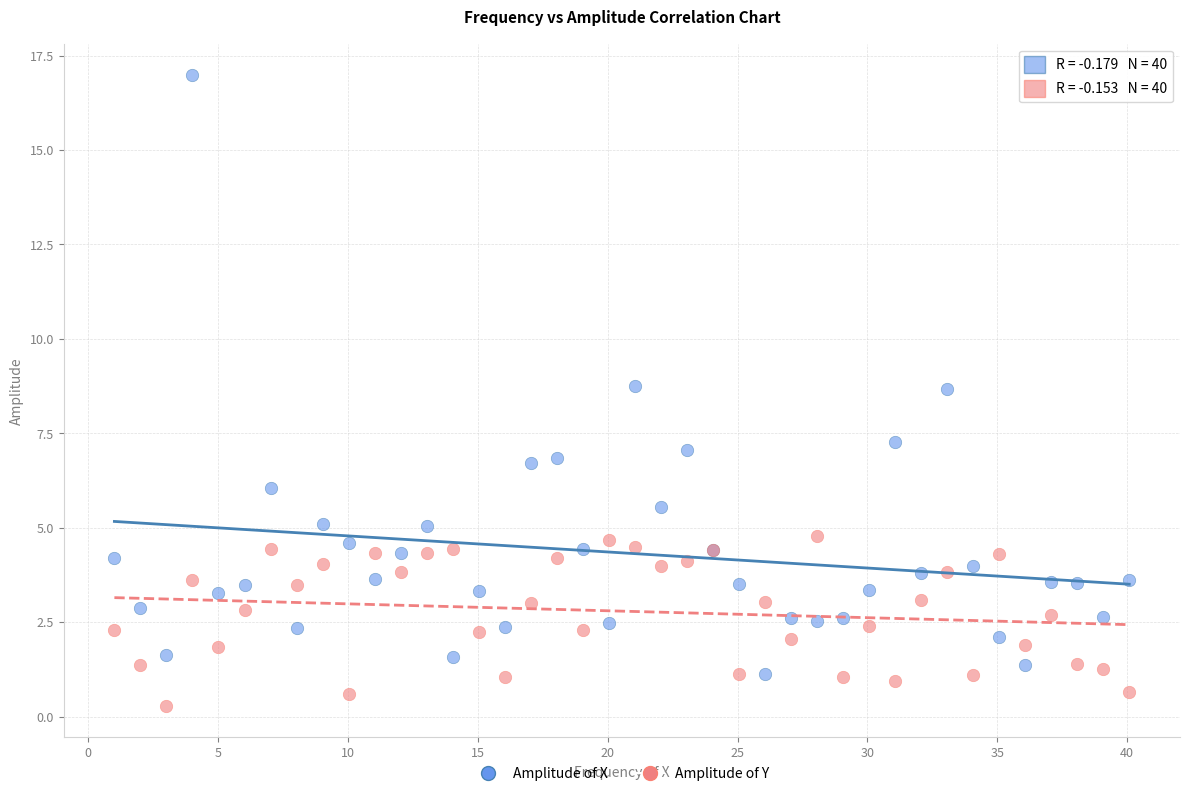

What is the X range (max minus min) for the scatter plot?

39.1